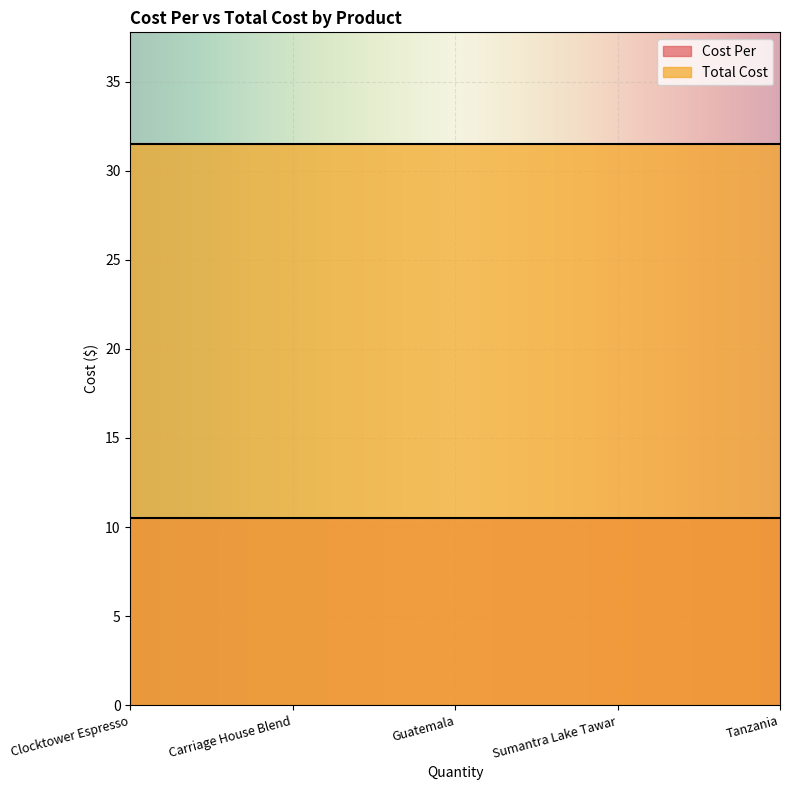

Between Guatemala and Tanzania, which series saw the biggest shift?

Cost Per